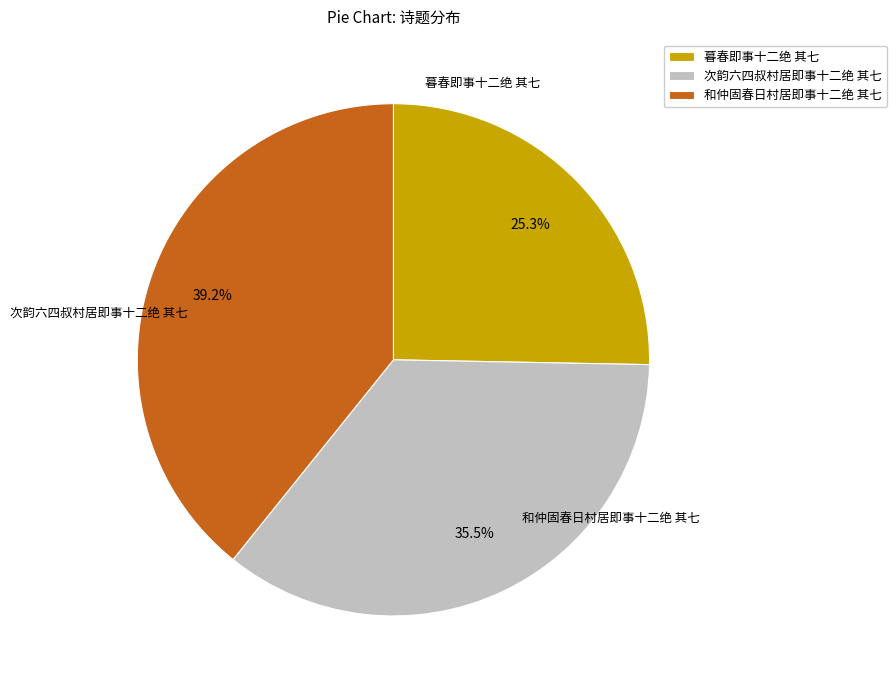

Is it true that 和仲固春日村居即事十二绝 其七 is 27% of the pie?

False